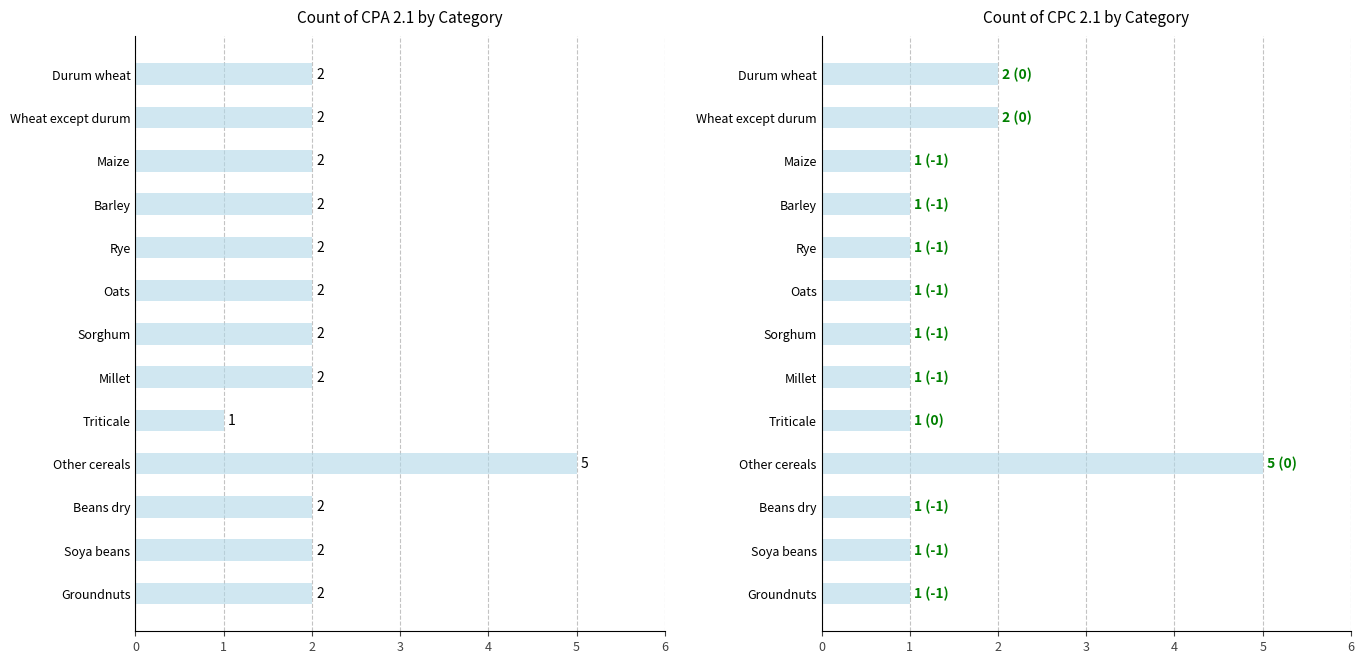

How many data points in Count of CPC 2.1 are above 1?

3